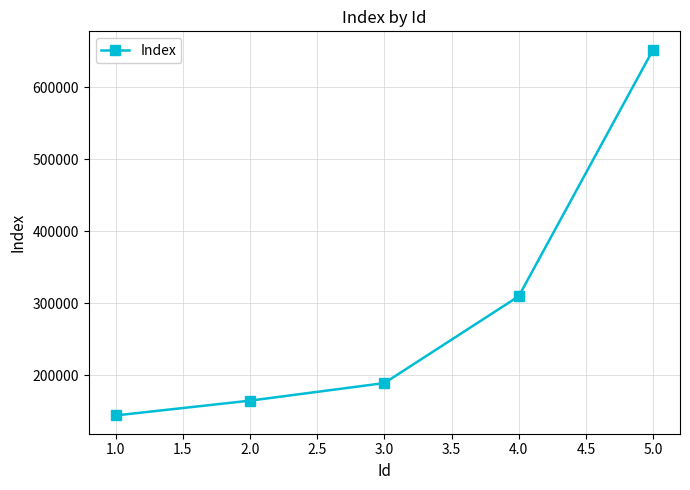

Reading right to left, extract all data points from this chart.

652050	309500	188910	164500	143960